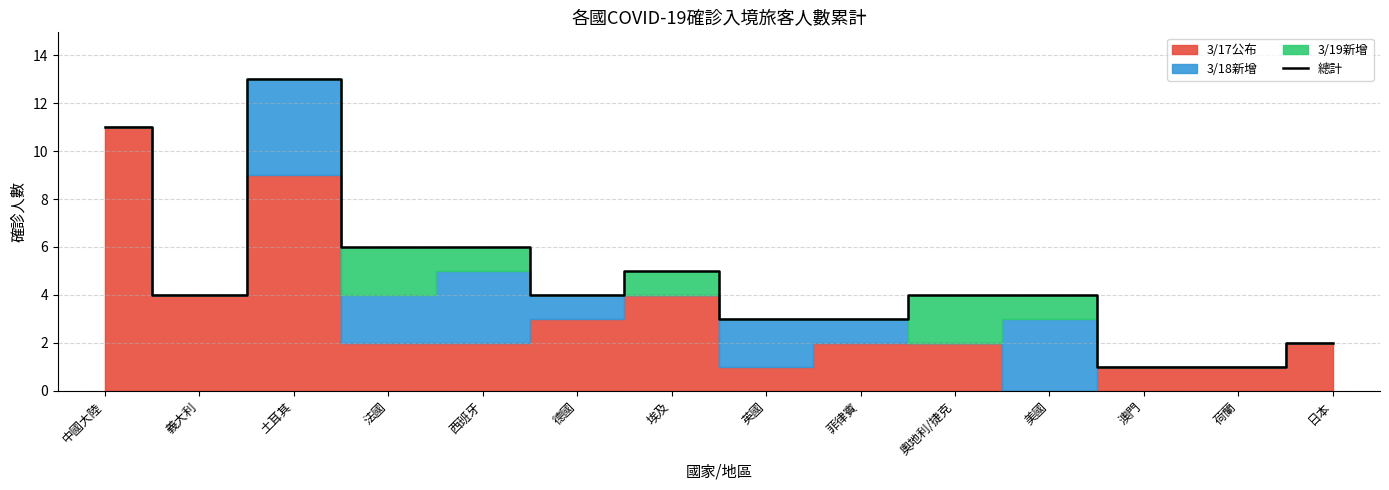

How many lines are shown in the chart?

1